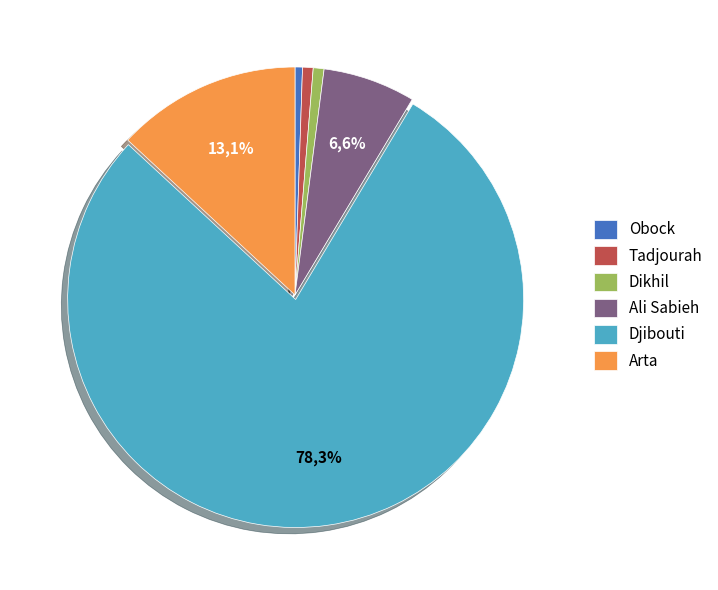

What is the ratio of the value at Djibouti to the value at Arta?

6.0